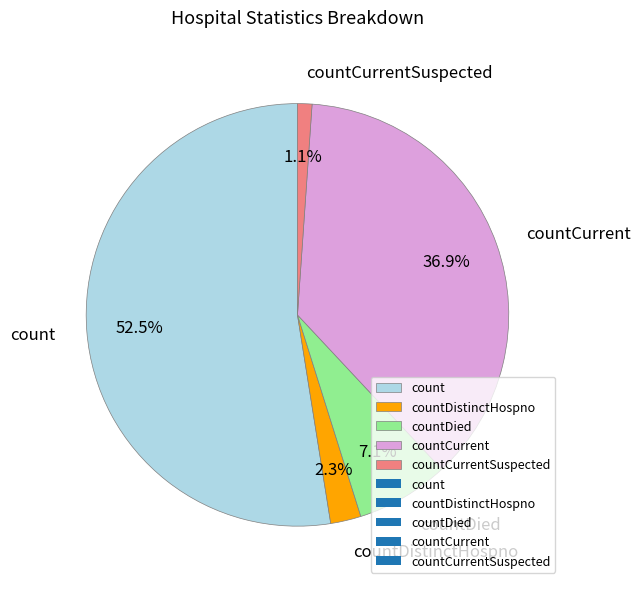

Rank the categories by value from lowest to highest.

countCurrentSuspected, countDistinctHospno, countDied, countCurrent, count